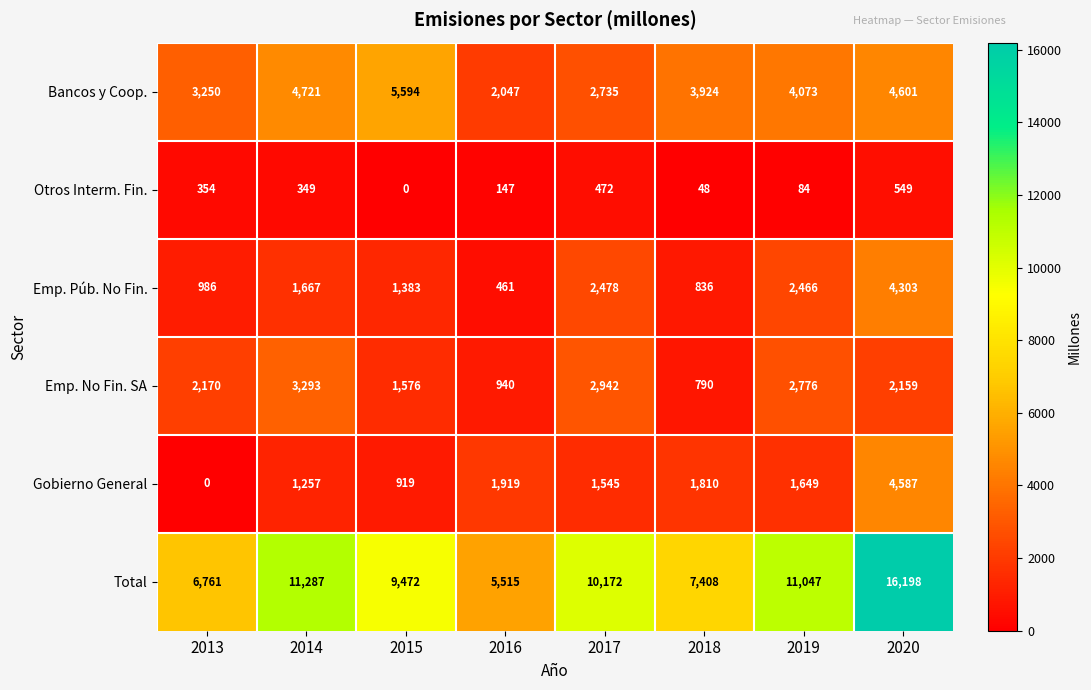

The value of Emp. Púb. No Fin. at 2016 is 461. True or false?

True